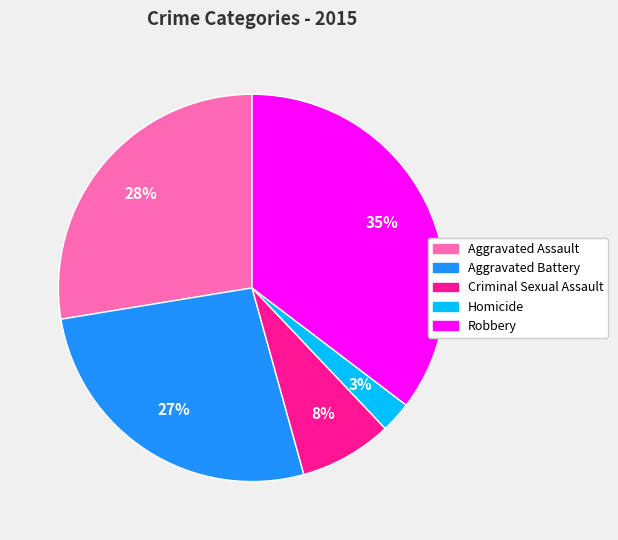

To the nearest percent, what is the average slice percentage?

20%